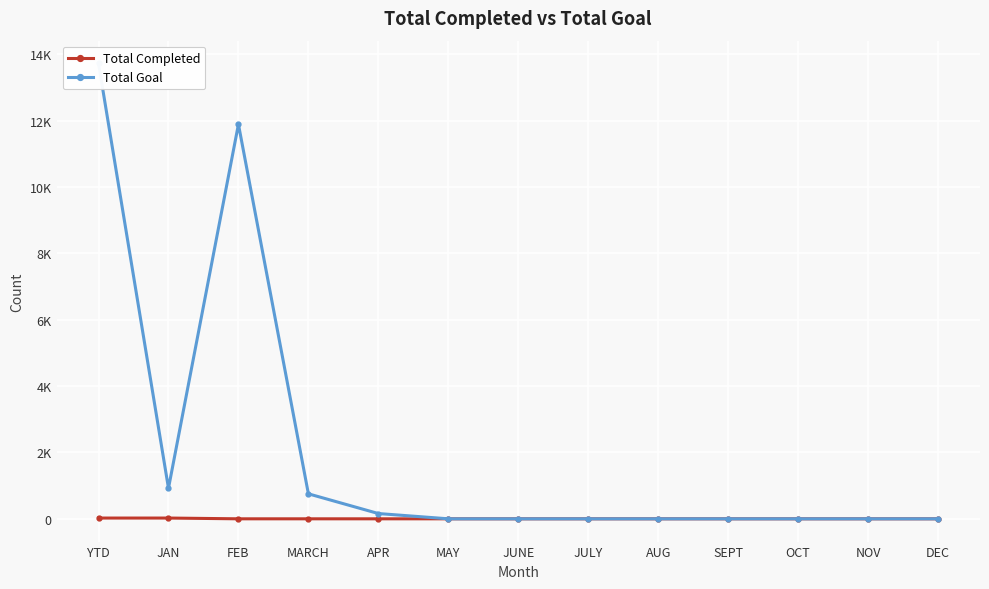

What position from the right is DEC?

1